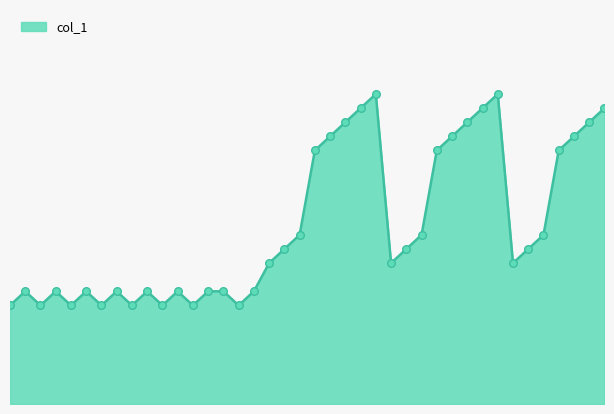

Approximately how many times larger is the value at 103 compared to 102?

0.5